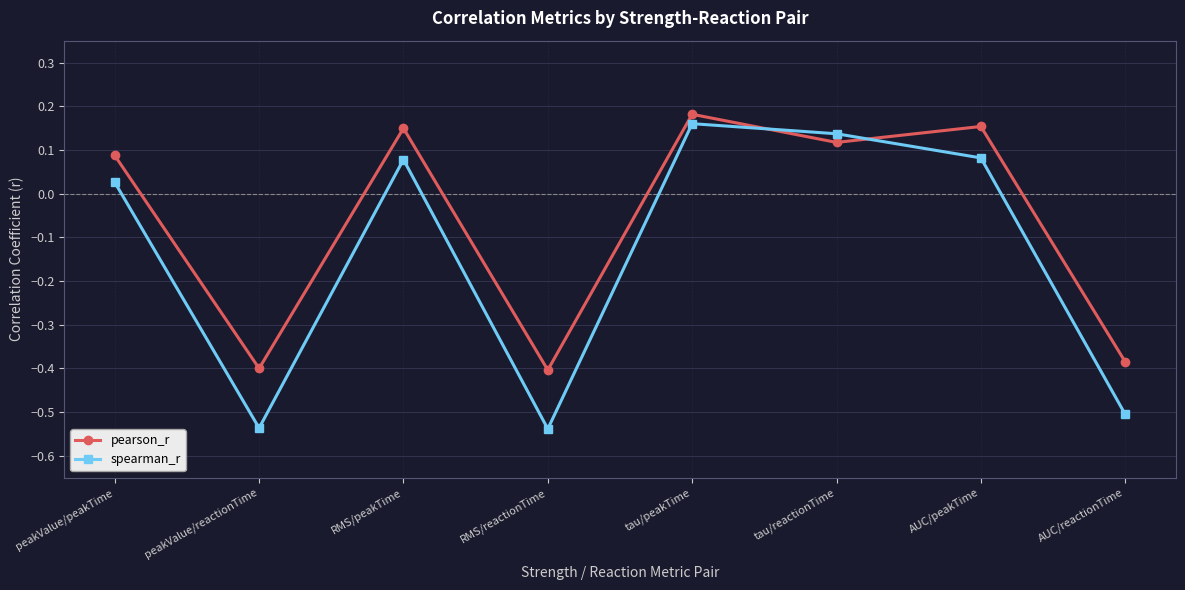

How many negative values does the pearson_r series have?

3